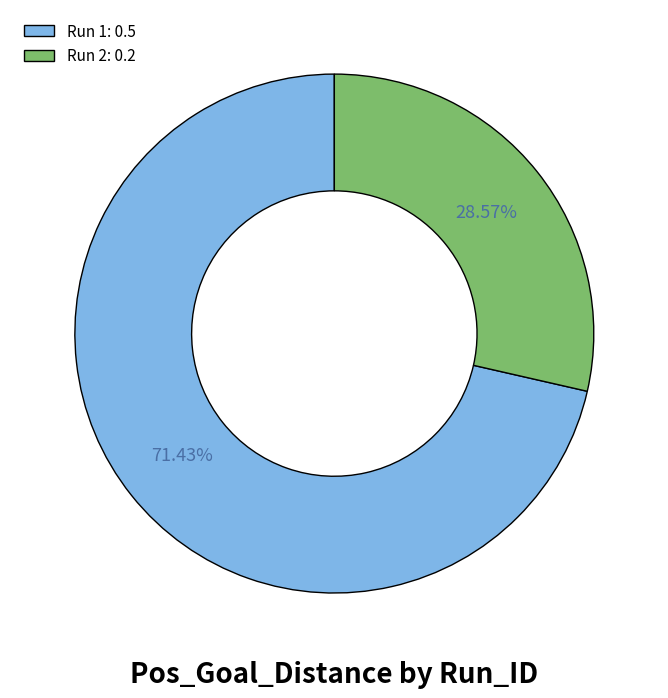

To the nearest percent, what is the average slice percentage?

50%